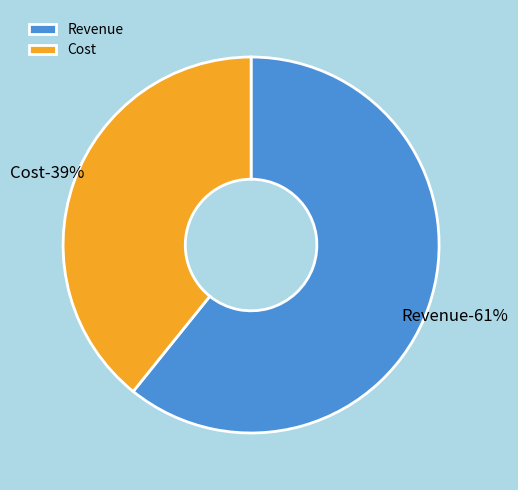

How much of the chart is everything except Revenue?

39.2%